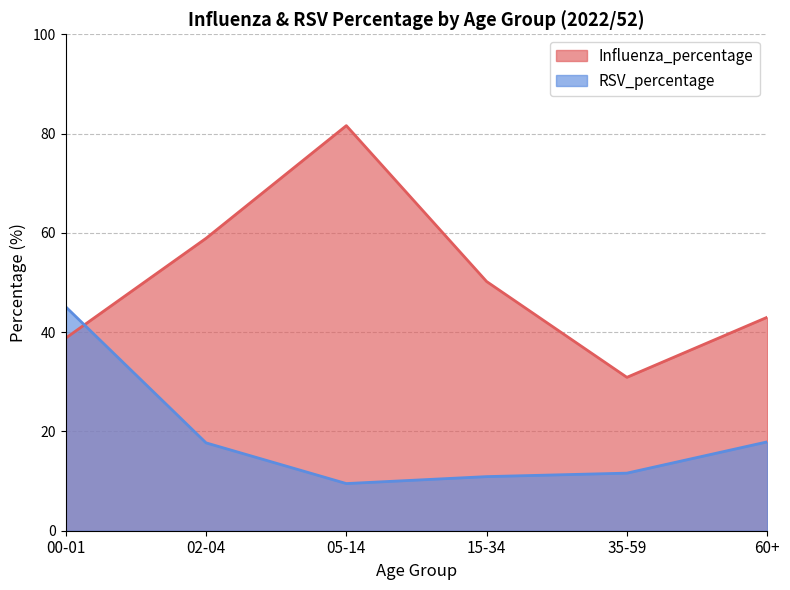

In Influenza_percentage, how many points are higher than both neighbors (excluding endpoints)?

1